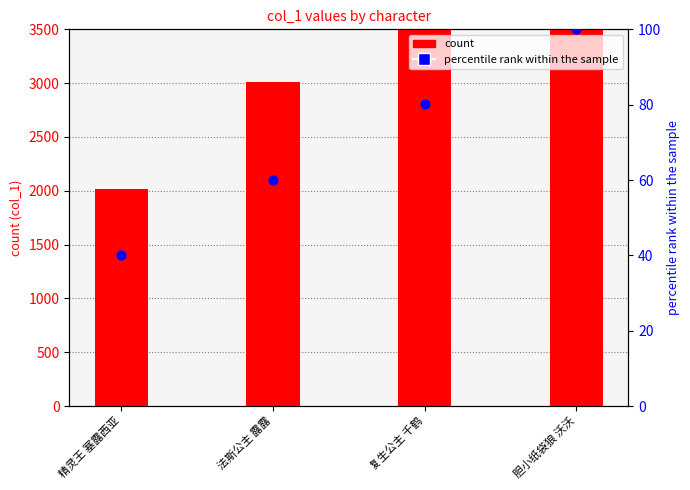

At which category is the sum across all series the highest?

胆小纸袋狼 沃沃